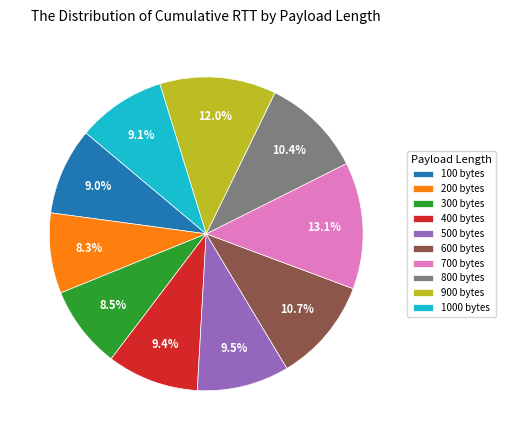

How much of the chart is everything except 300 bytes?

91.5%